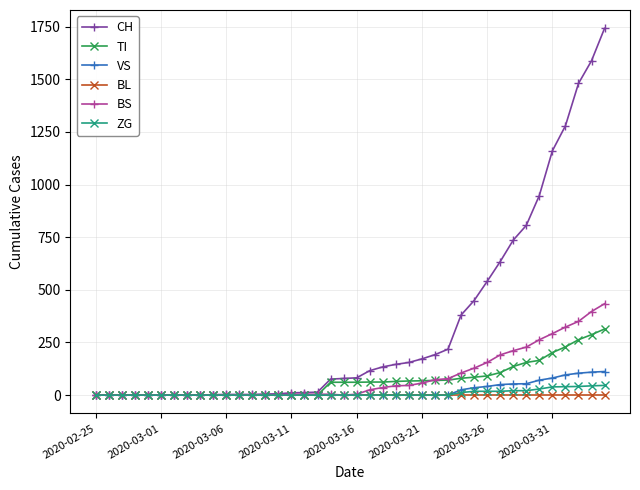

How many data points in VS are above 0?

12